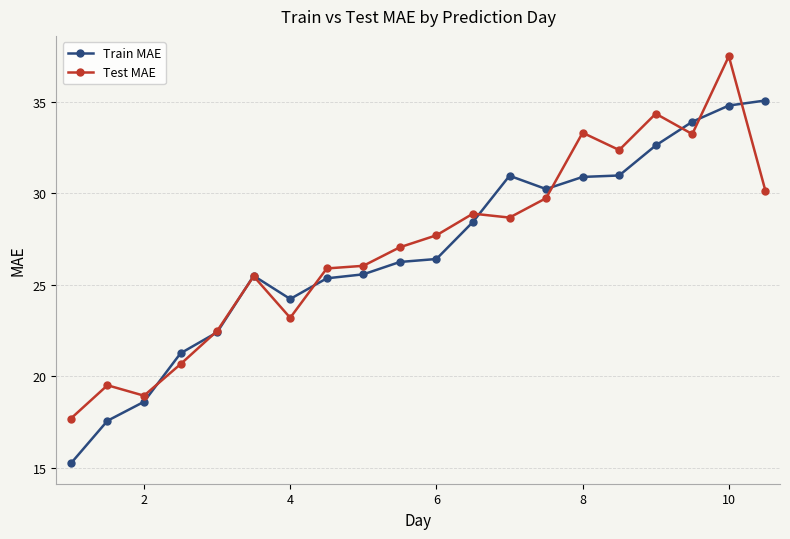

At how many categories does at least one series exceed 22?

16